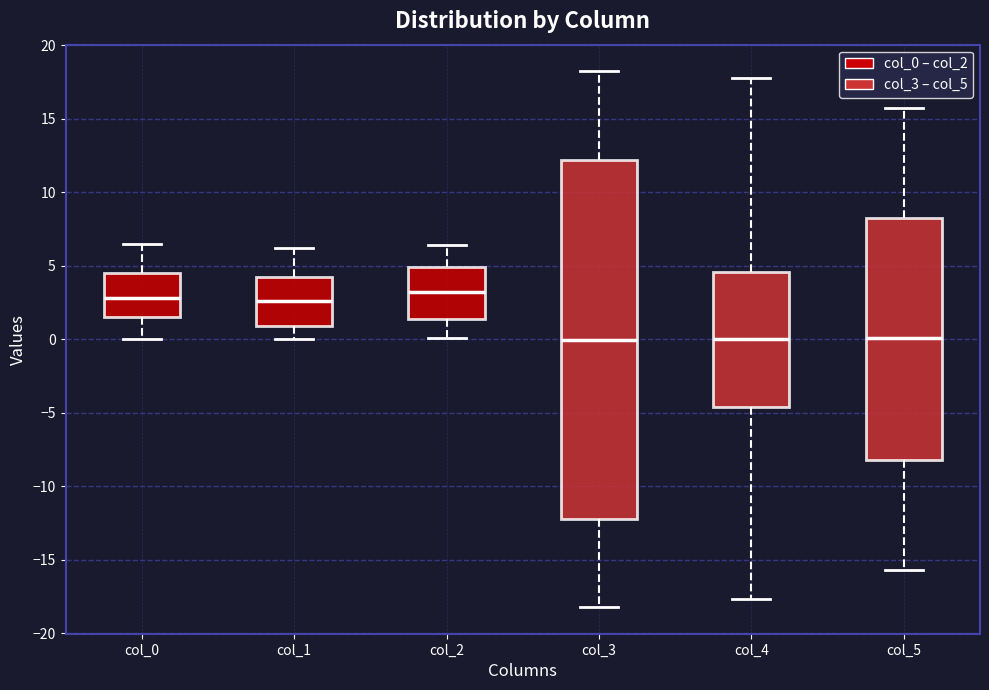

Where does the lower whisker of the box for col_2 end on the y-axis? The values are not printed on the chart, so give them approximately, as read against the axis.

0.0